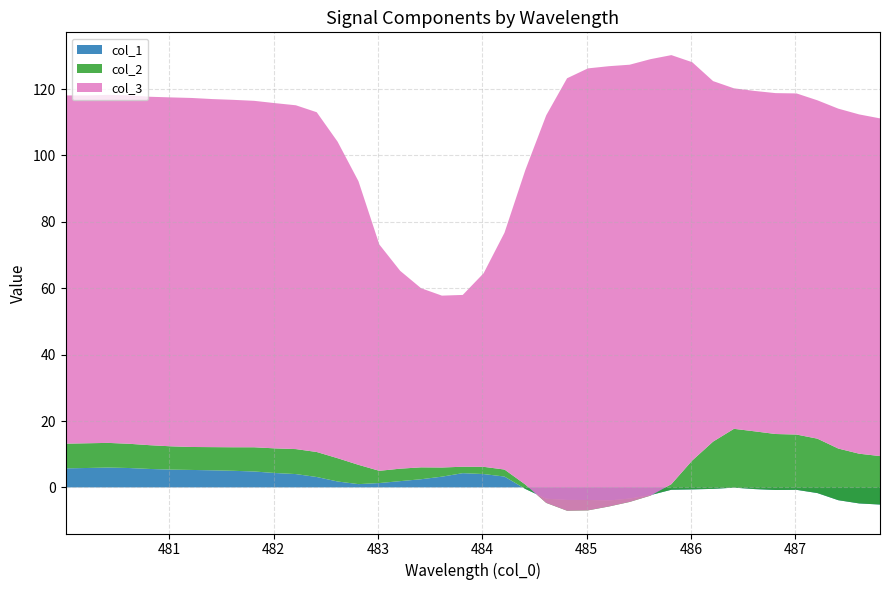

Reading left to right, what are all the values shown in this chart?

col_1: 5.7	5.9	6.0	5.8	5.6	5.4	5.3	5.2	5.0	4.8	4.3	4.0	3.1	1.8	1.0	1.3	1.9	2.5	3.2	4.3	4.0	3.3	-0.5	-3.4	-3.8	-3.8	-3.9	-3.4	-2.3	-0.7	-0.6	-0.4	-0.1	-0.5	-0.8	-0.7	-1.7	-3.8	-4.8	-5.2
col_2: 7.4	7.4	7.4	7.3	7.2	7.0	6.9	7.0	7.1	7.3	7.4	7.5	7.5	7.0	5.8	3.7	3.8	3.6	2.8	1.9	2.2	2.1	1.3	-1.3	-3.3	-3.1	-1.8	-1.0	-0.2	1.7	8.7	14.2	17.7	17.4	16.9	16.7	16.4	15.6	15.0	14.6
col_3: 104.9	104.8	104.8	104.9	105.0	105.1	105.1	104.8	104.6	104.4	104.0	103.6	102.3	95.3	85.4	68.2	59.6	54.0	51.8	51.8	58.3	71.3	94.7	116.7	130.3	133.1	132.6	131.7	131.5	129.2	120.0	108.6	102.6	102.5	102.7	102.7	101.9	102.4	102.2	101.7